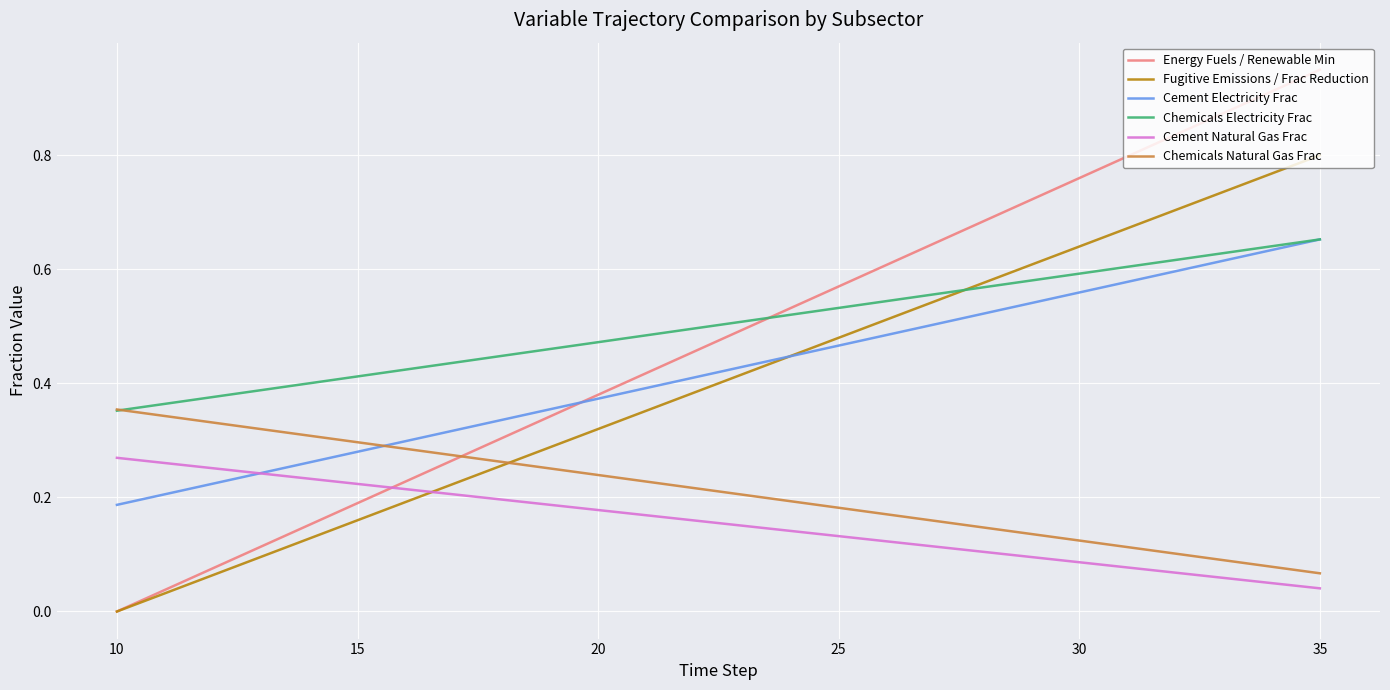

True or false: Energy Fuels / Renewable Min and Cement Natural Gas Frac intersect in this chart.

True